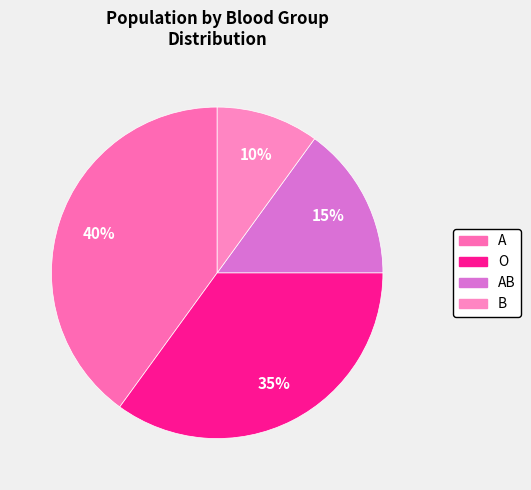

How many segments does this pie chart have?

4